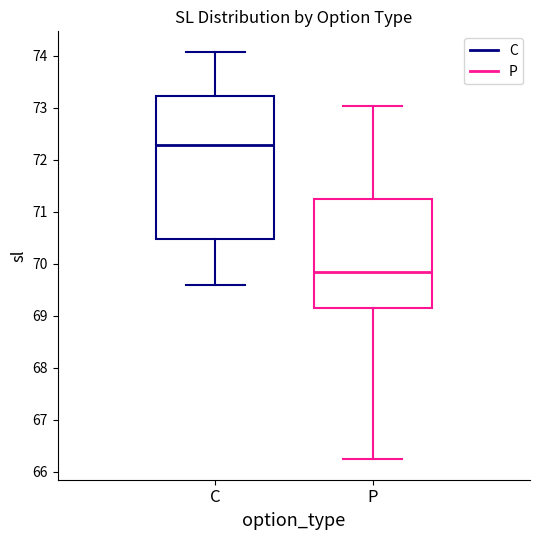

Which box is the tallest, from its lower edge to its upper edge?

C